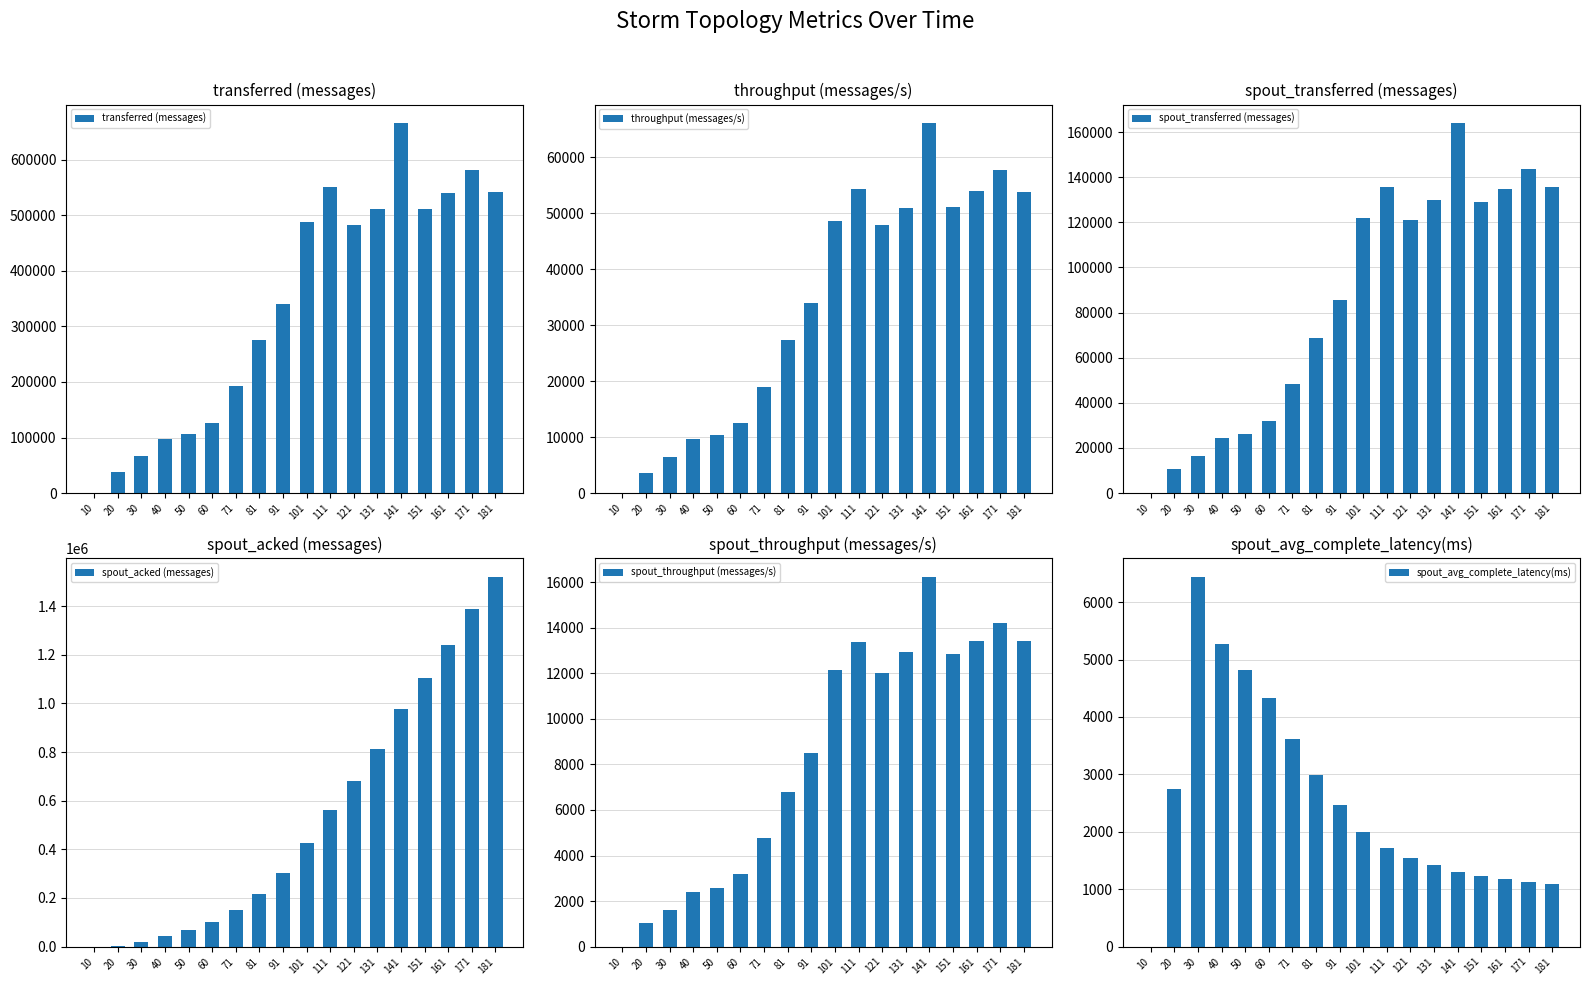

What is the value of the transferred (messages) bar at the 10th from the left?

488380.0